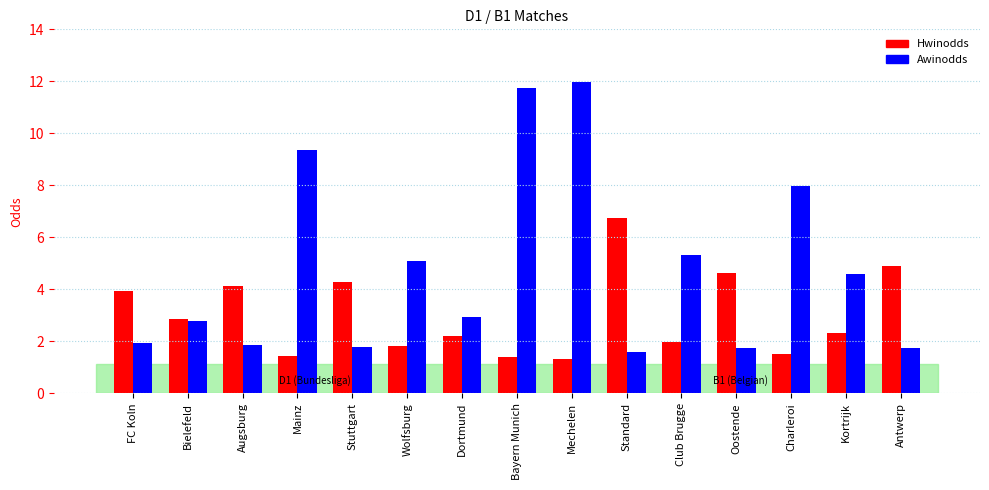

Which series has the largest total across all categories?

Awinodds